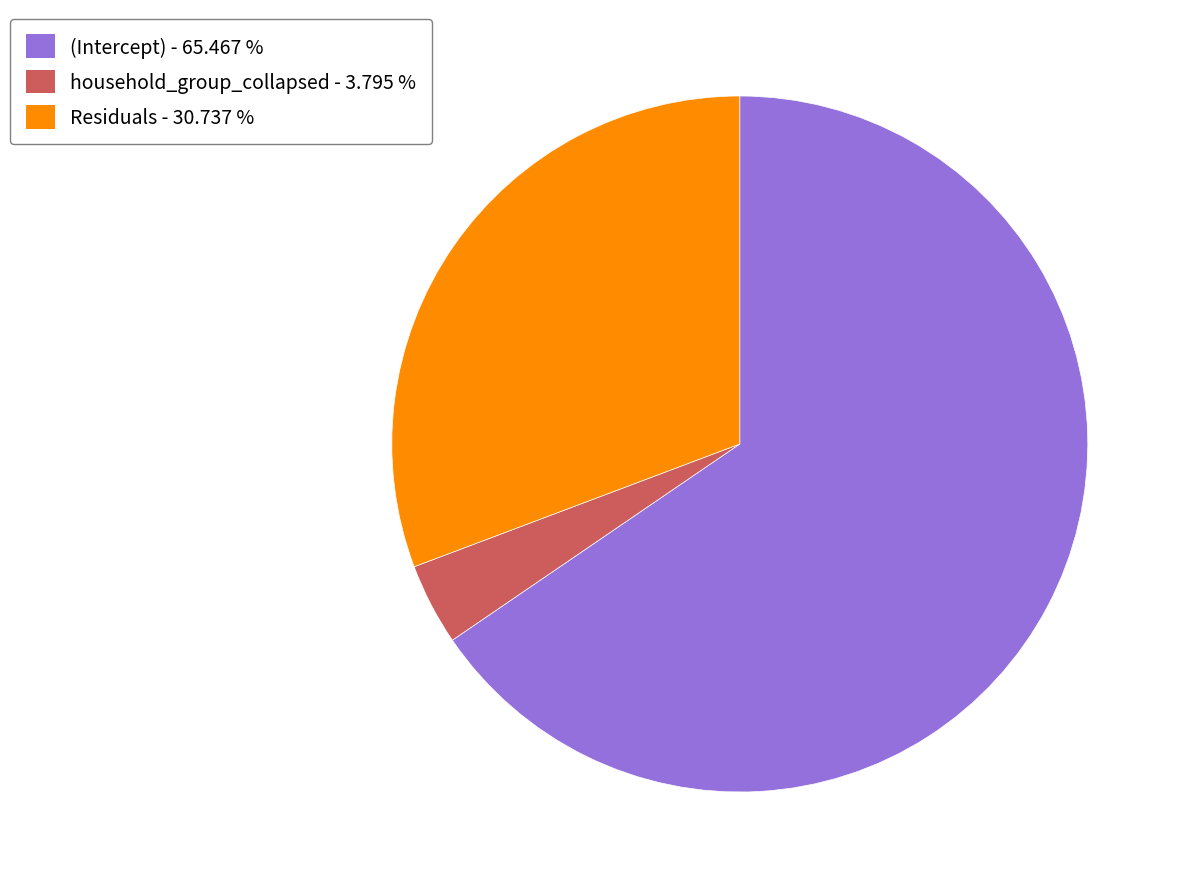

Do Residuals - 30.737 % and household_group_collapsed - 3.795 % together represent more than half of the pie?

No